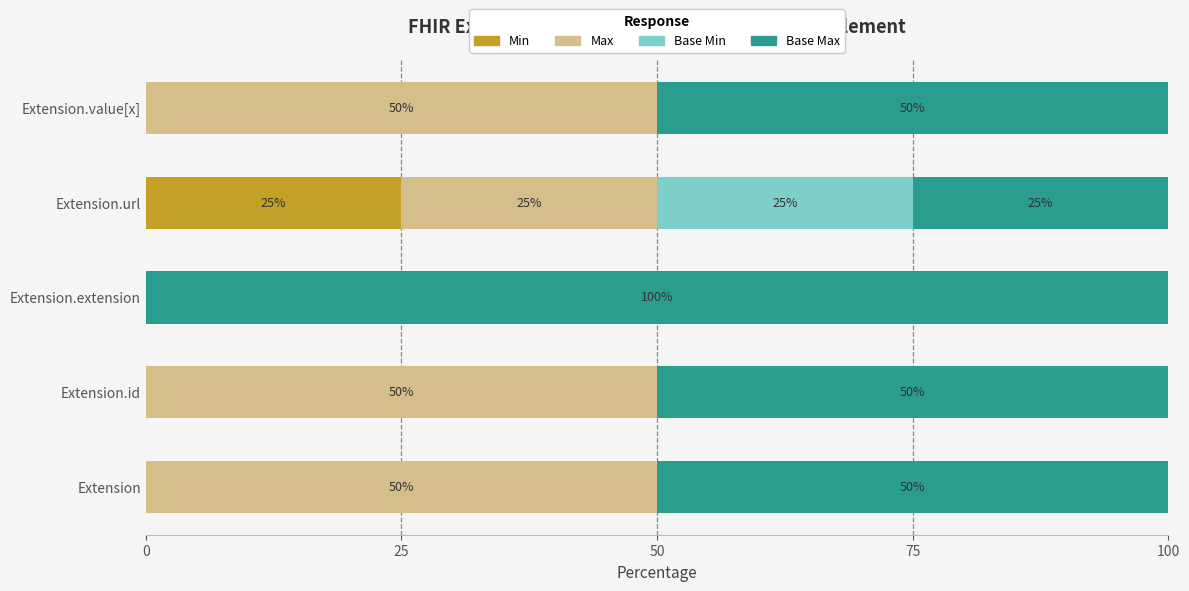

What is the total value across all series at Extension.extension?

100